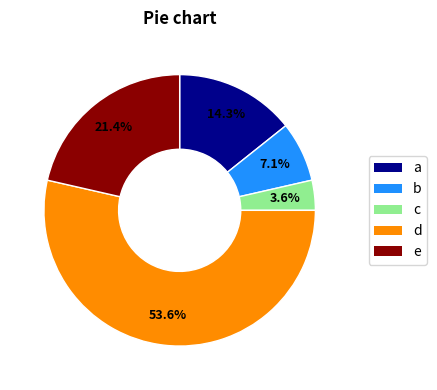

Count the number of slices in the pie.

5